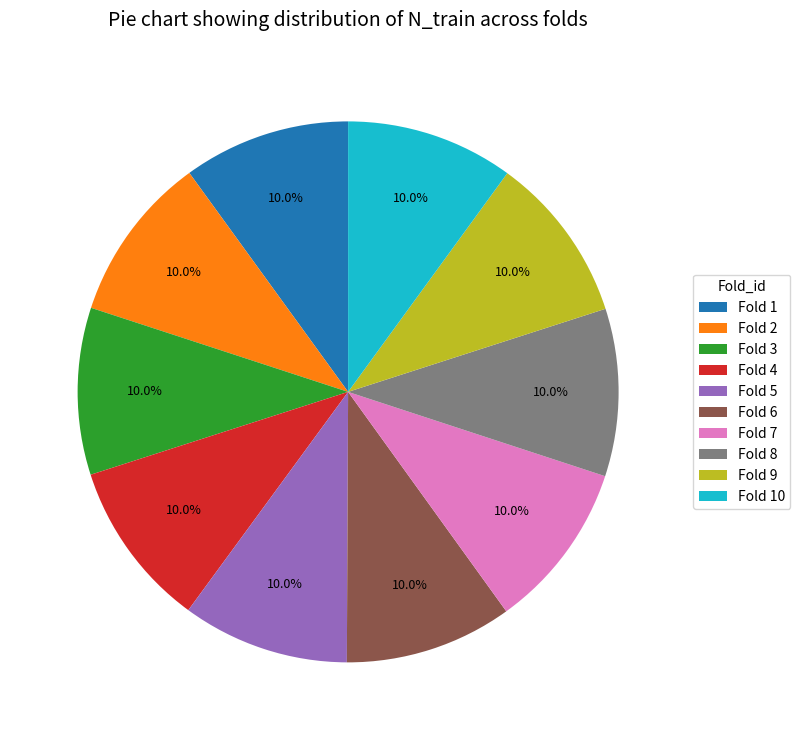

How many slices are in this pie chart?

10